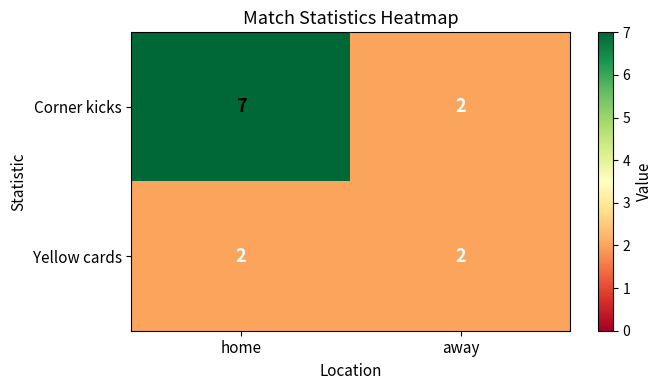

Is it true that Corner kicks equals 2 at away?

True